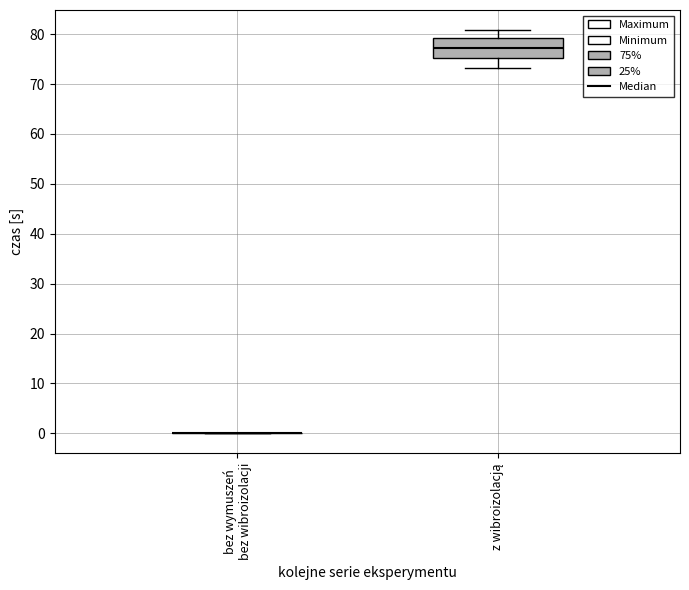

Reading left to right, transcribe this box plot: for each box, give where its median line is, the range the box spans, and where its two whiskers end, as read against the y-axis. The values are not printed on the chart, so give them approximately, as read against the axis.

bez wymuszeń bez wibroizolacji: box collapsed to a line at 0, whiskers 0 to 0
z wibroizolacją: median 77, box 75 to 79, whiskers 73 to 81